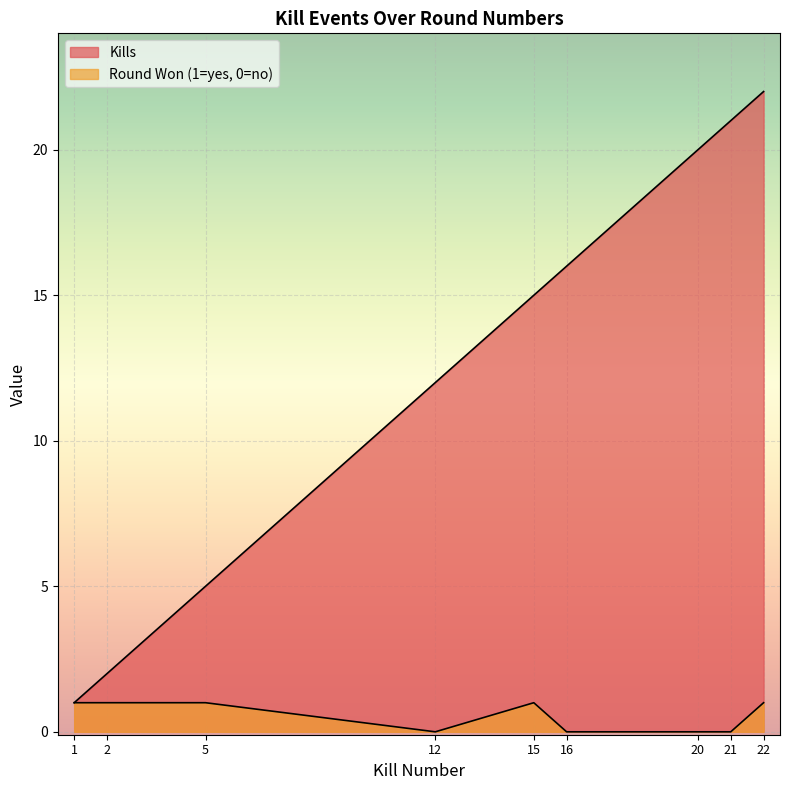

What are all the series names shown in the legend?

Kills, Round Won (1=yes, 0=no)